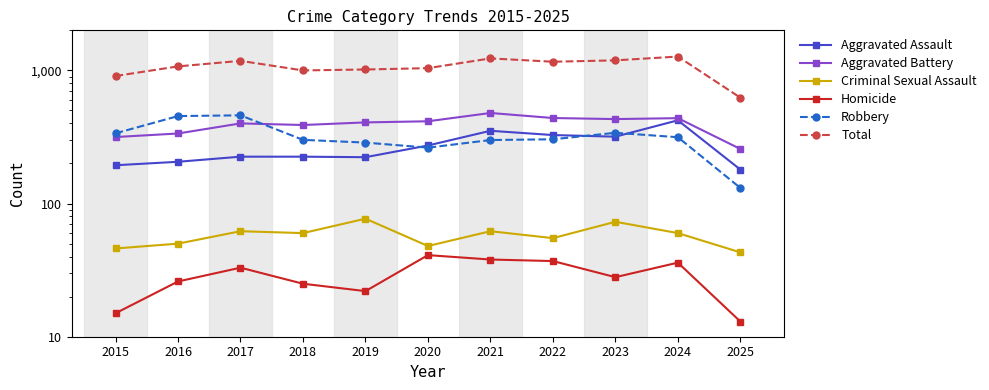

List the labels in order of Robbery value, smallest first.

2025, 2020, 2019, 2021, 2018, 2022, 2024, 2015, 2023, 2016, 2017